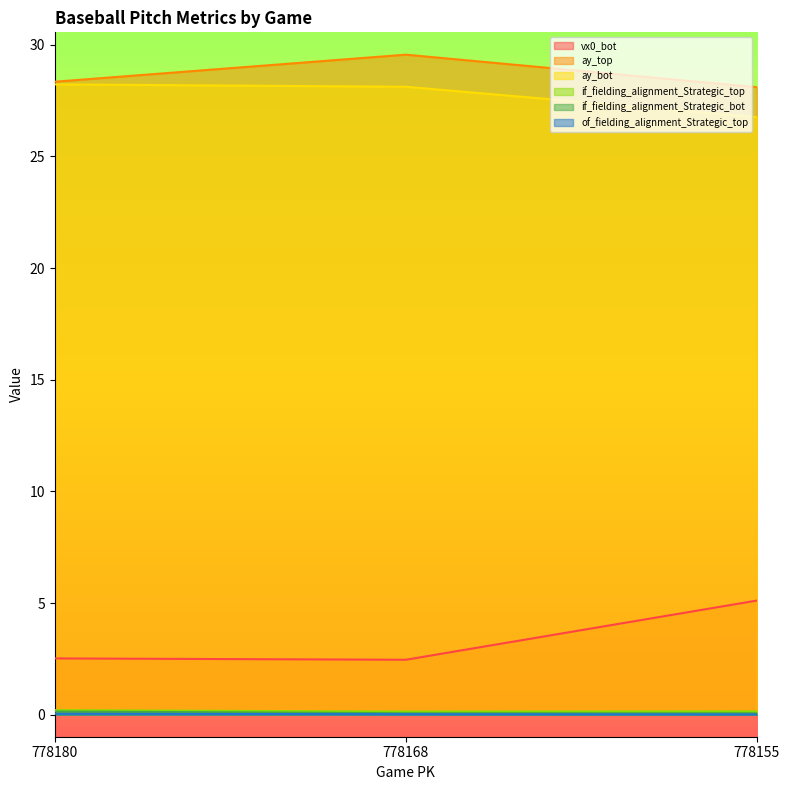

At which category is the sum across all series the highest?

778168